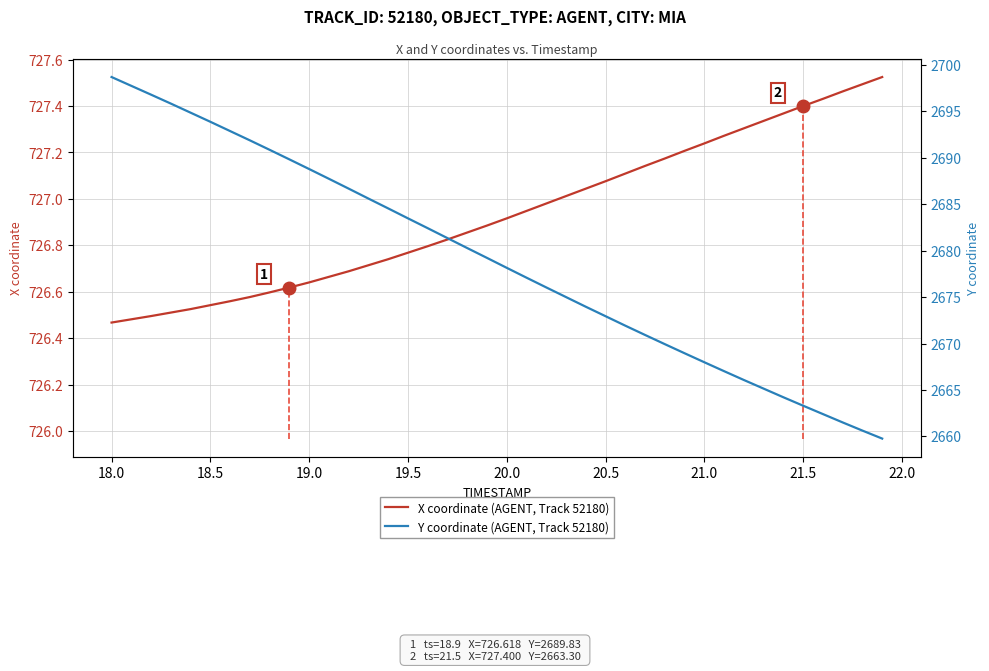

The X coordinate (AGENT, Track 52180) series shows 445.1 at 20.5. True or false?

False